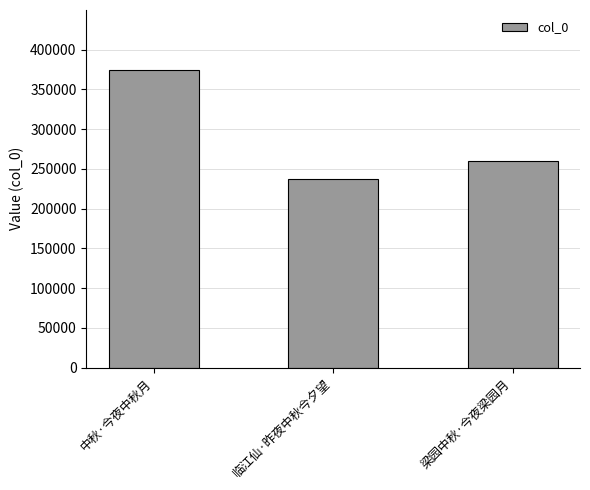

Count the number of categories in the chart.

3